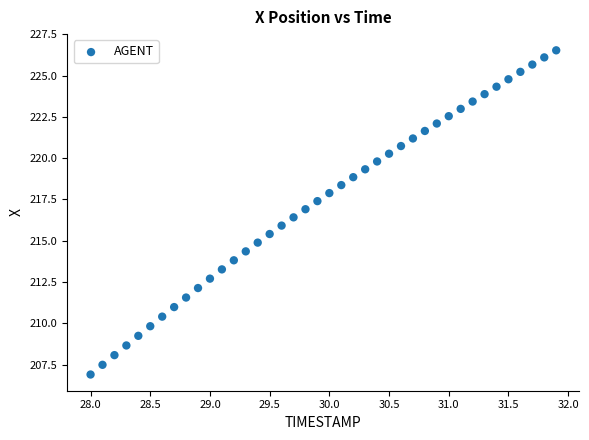

What is the range of X values (max minus min)?

3.9